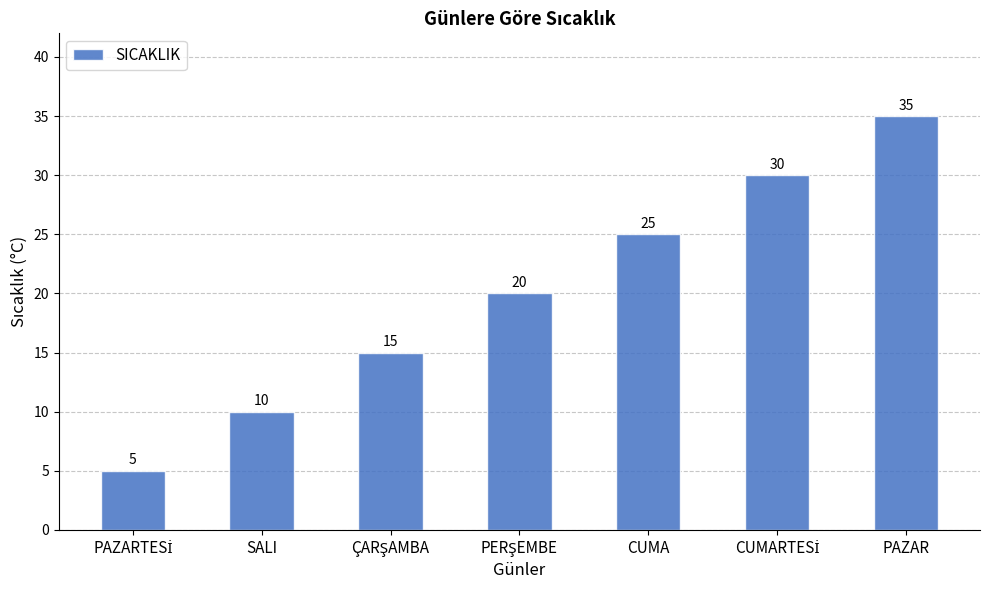

How many bars are there in total?

7